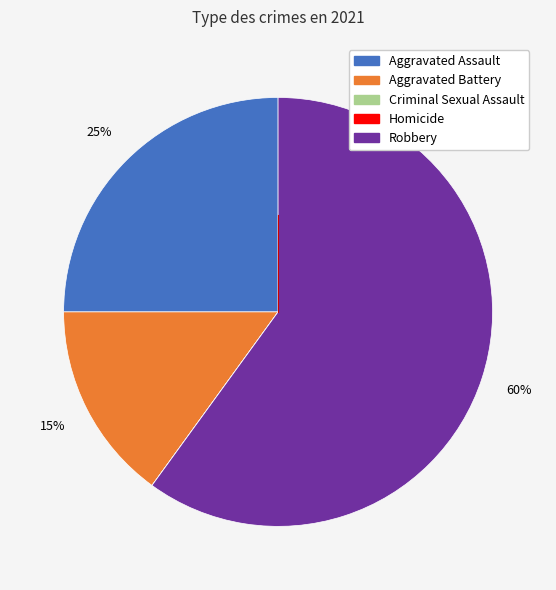

To the nearest percent, what is the difference between the Aggravated Assault and Aggravated Battery slice percentages?

10%